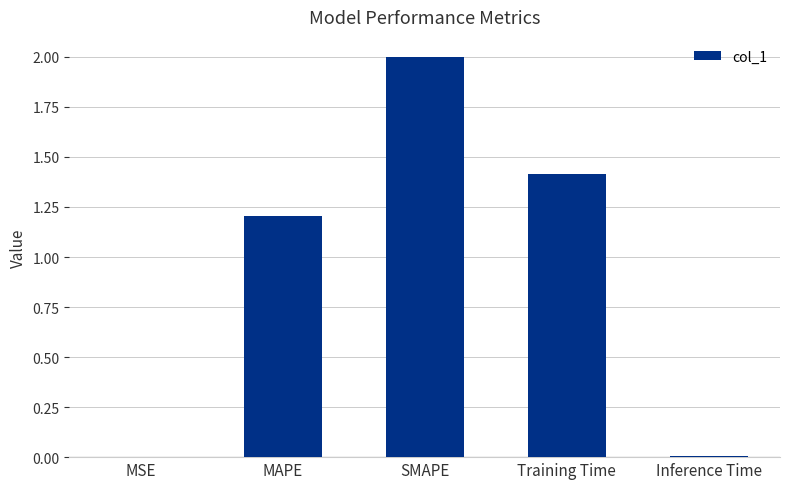

What is the change in value from MAPE to SMAPE?

+0.8